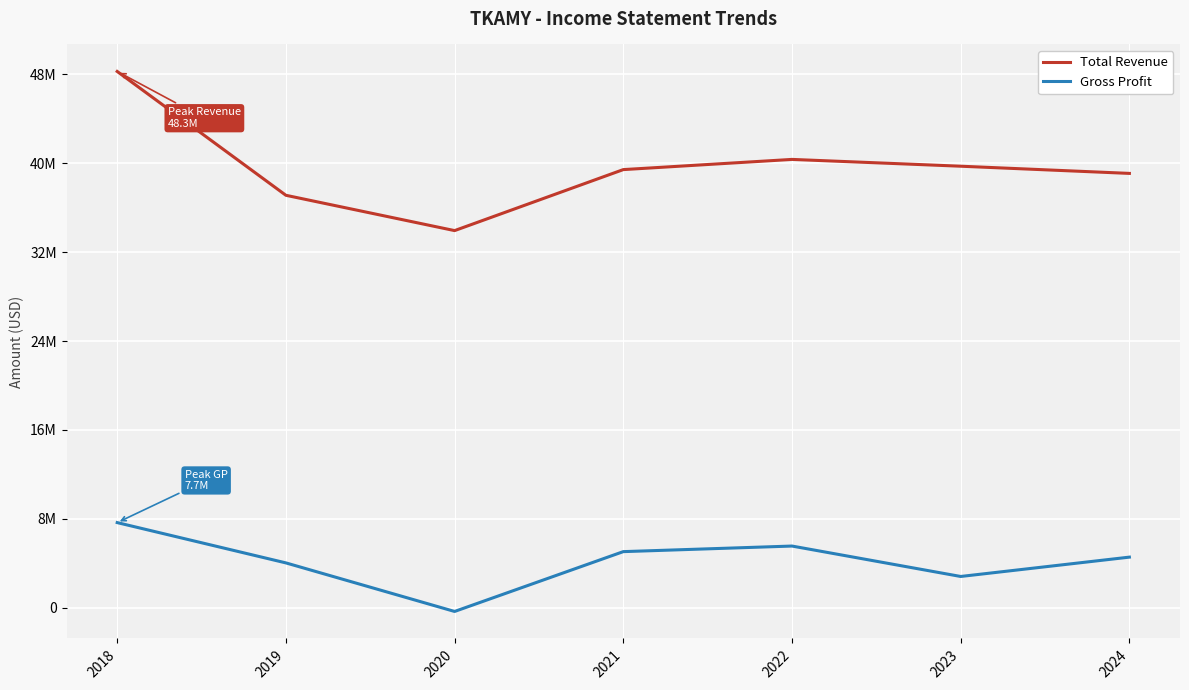

Does the chart display data point markers on the line(s)?

No